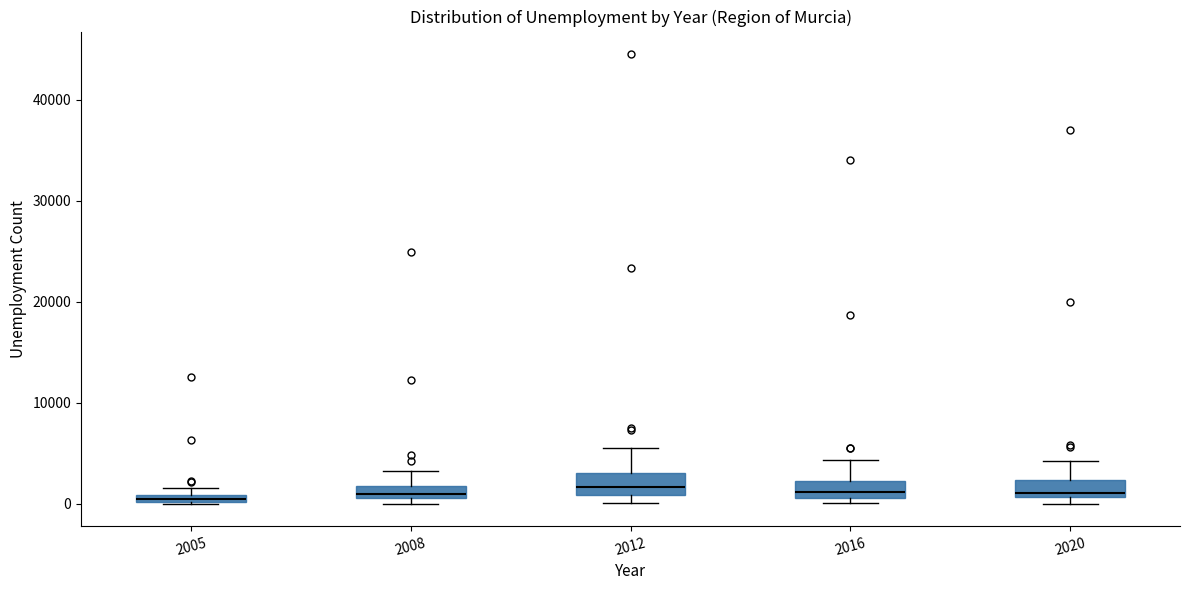

Where is the upper edge of the box at x = 2008 on the y-axis? The values are not printed on the chart, so give them approximately, as read against the axis.

2000